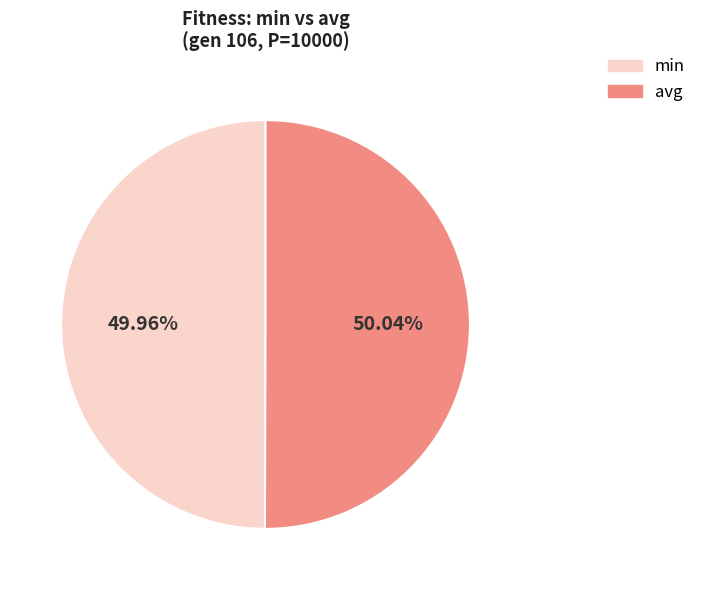

Does any single category account for the majority?

Yes